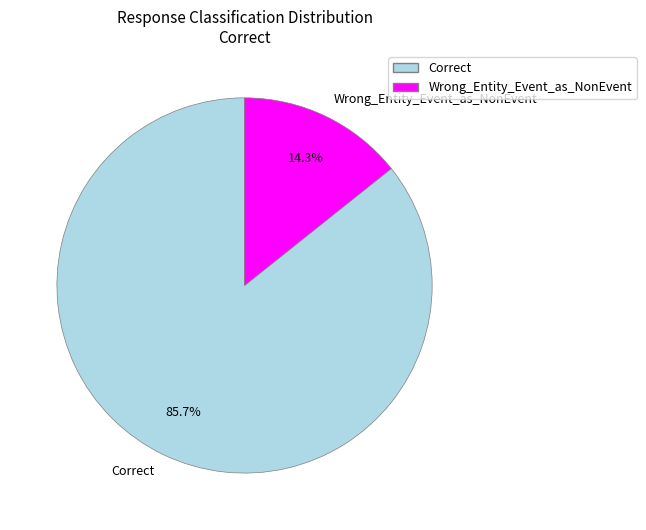

To the nearest percent, what portion does Wrong_Entity_Event_as_NonEvent represent?

14%